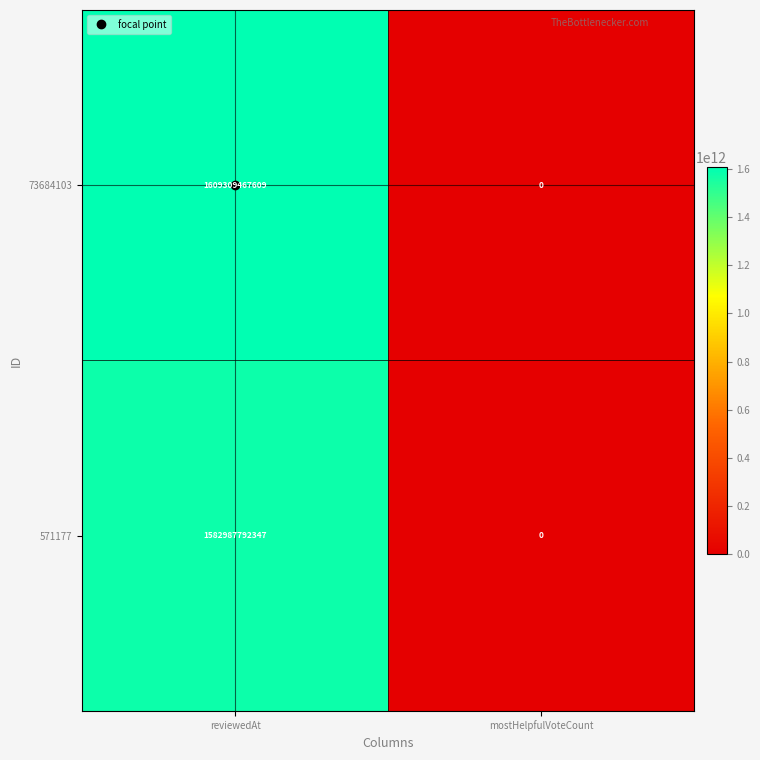

What is the greatest value displayed?

1609309467609